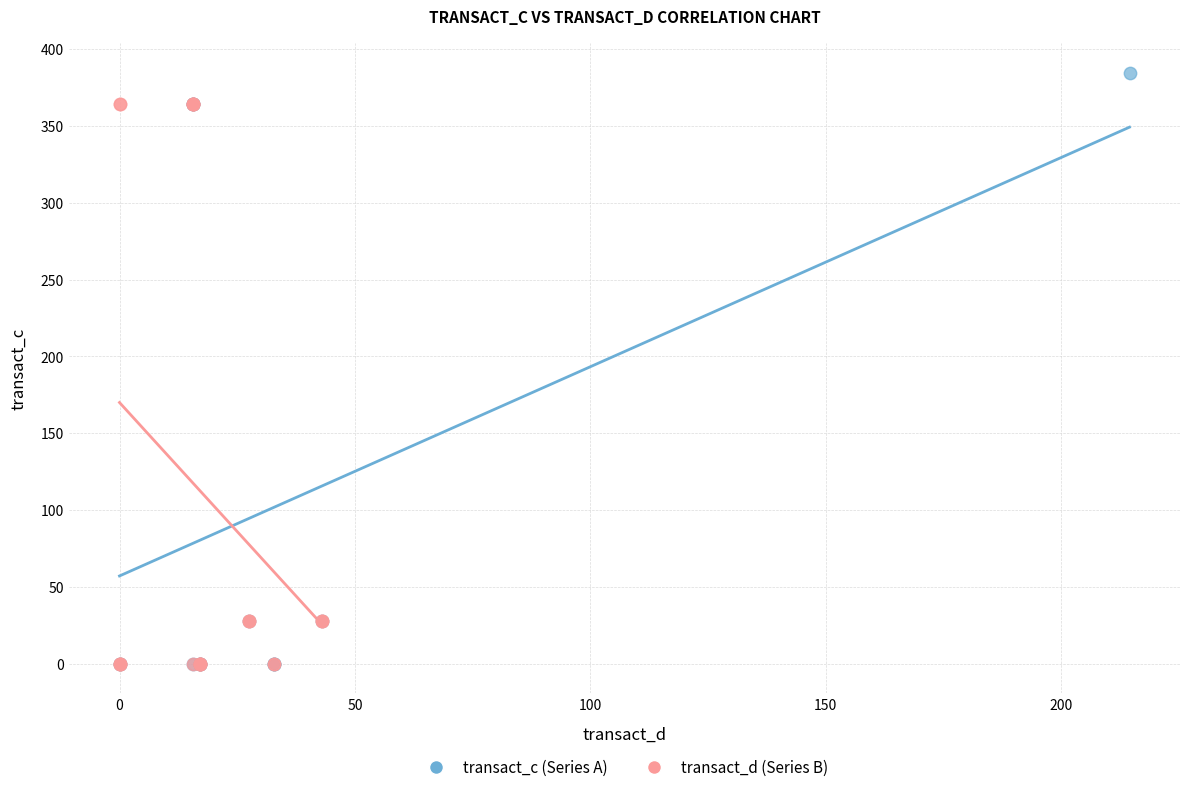

Which series has the widest spread of Y values?

transact_c (Series A)